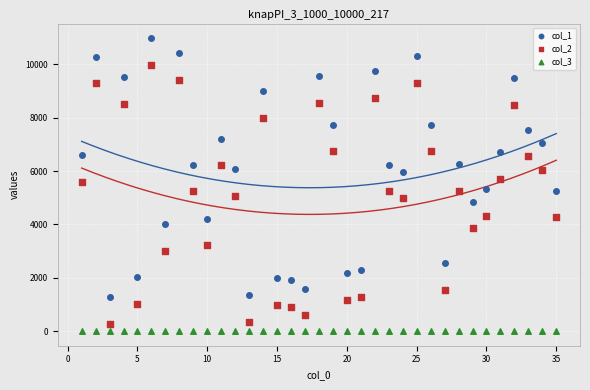

Which series contains the highest Y value?

col_1